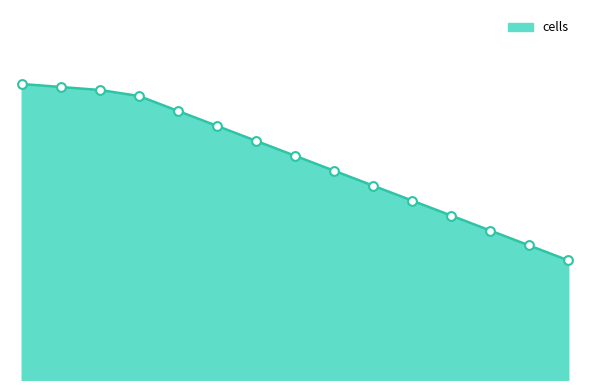

How many lines are shown in the chart?

1